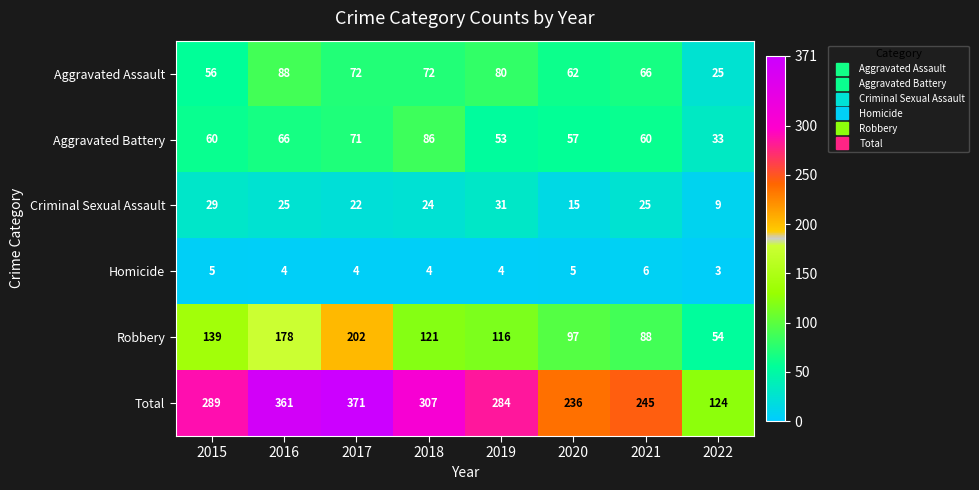

What is the spread (max minus min) of values at 2022?

121